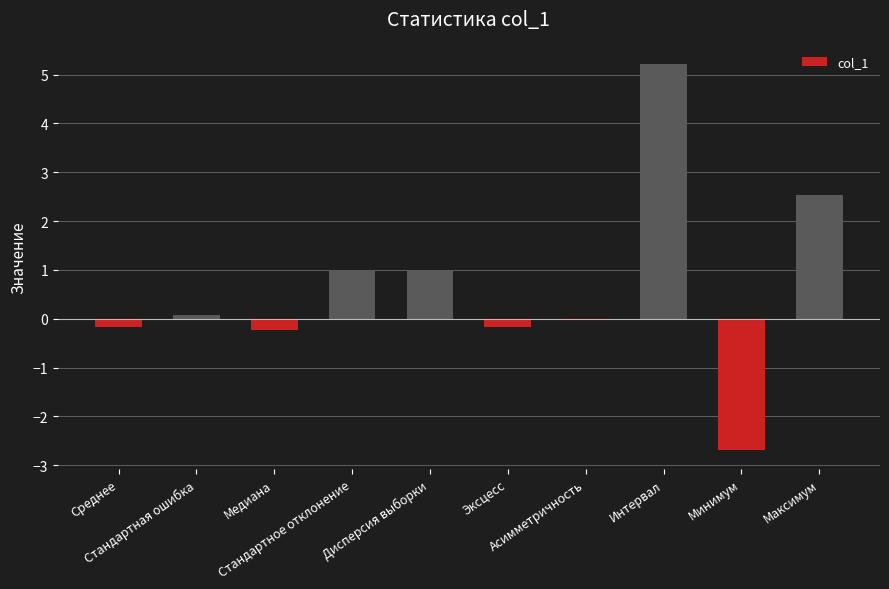

What is the greatest value displayed?

5.2